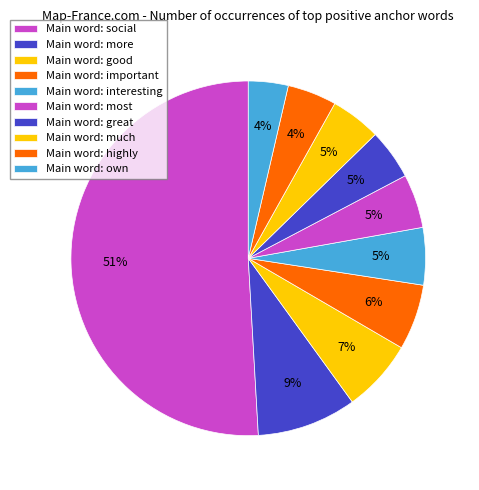

How many segments does this pie chart have?

10